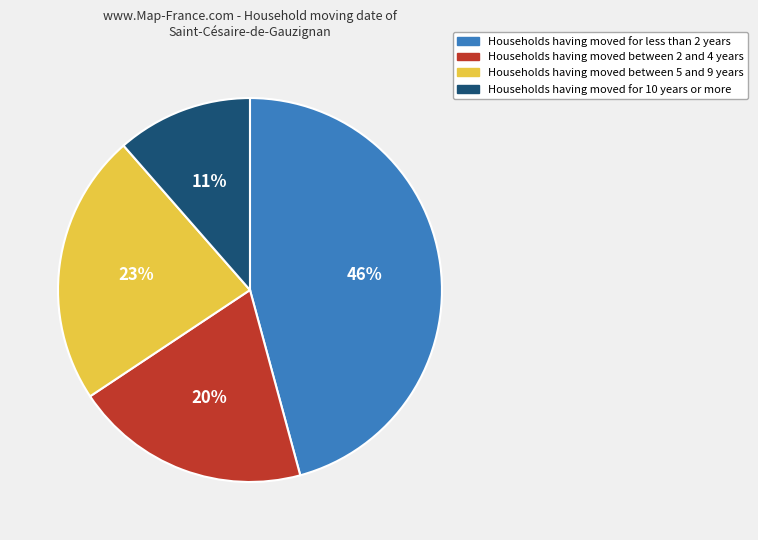

Is there a majority slice in this chart?

No